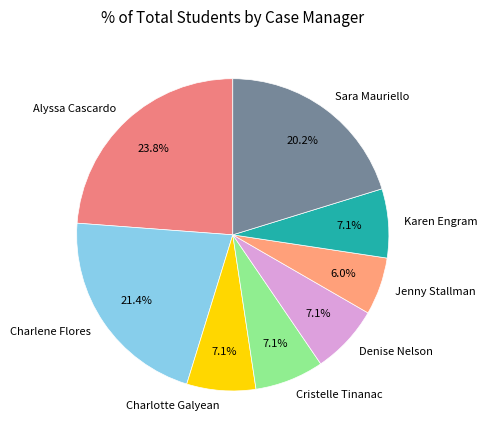

To the nearest percent, what is the average slice percentage?

12%